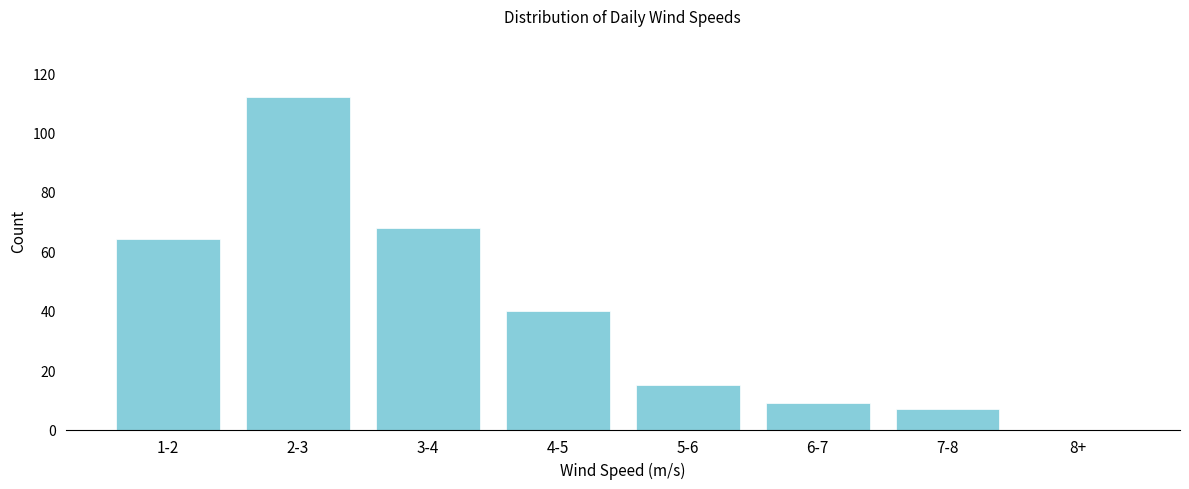

Reading left to right, list all the values displayed in this chart.

1-2=64	2-3=112	3-4=68	4-5=40	5-6=15	6-7=9	7-8=7	8+=0